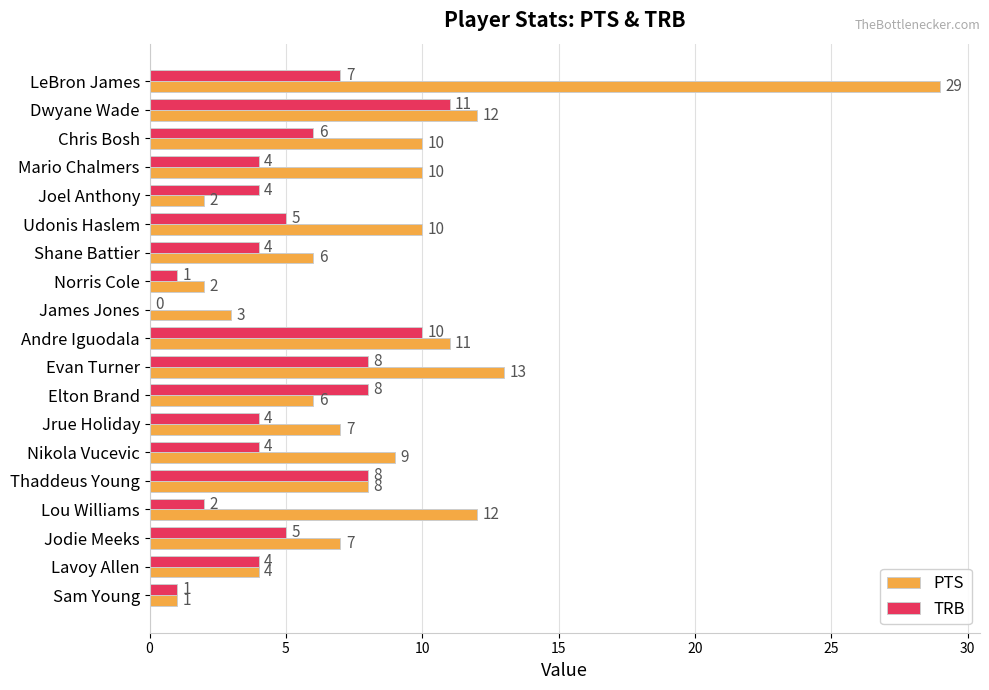

Which category has the highest value in the PTS series?

LeBron James